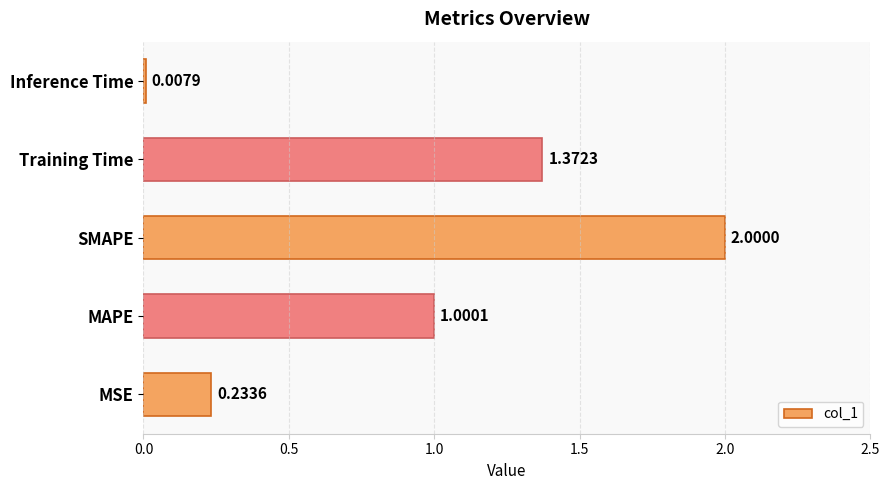

Which has a higher value, Training Time or MSE?

Training Time